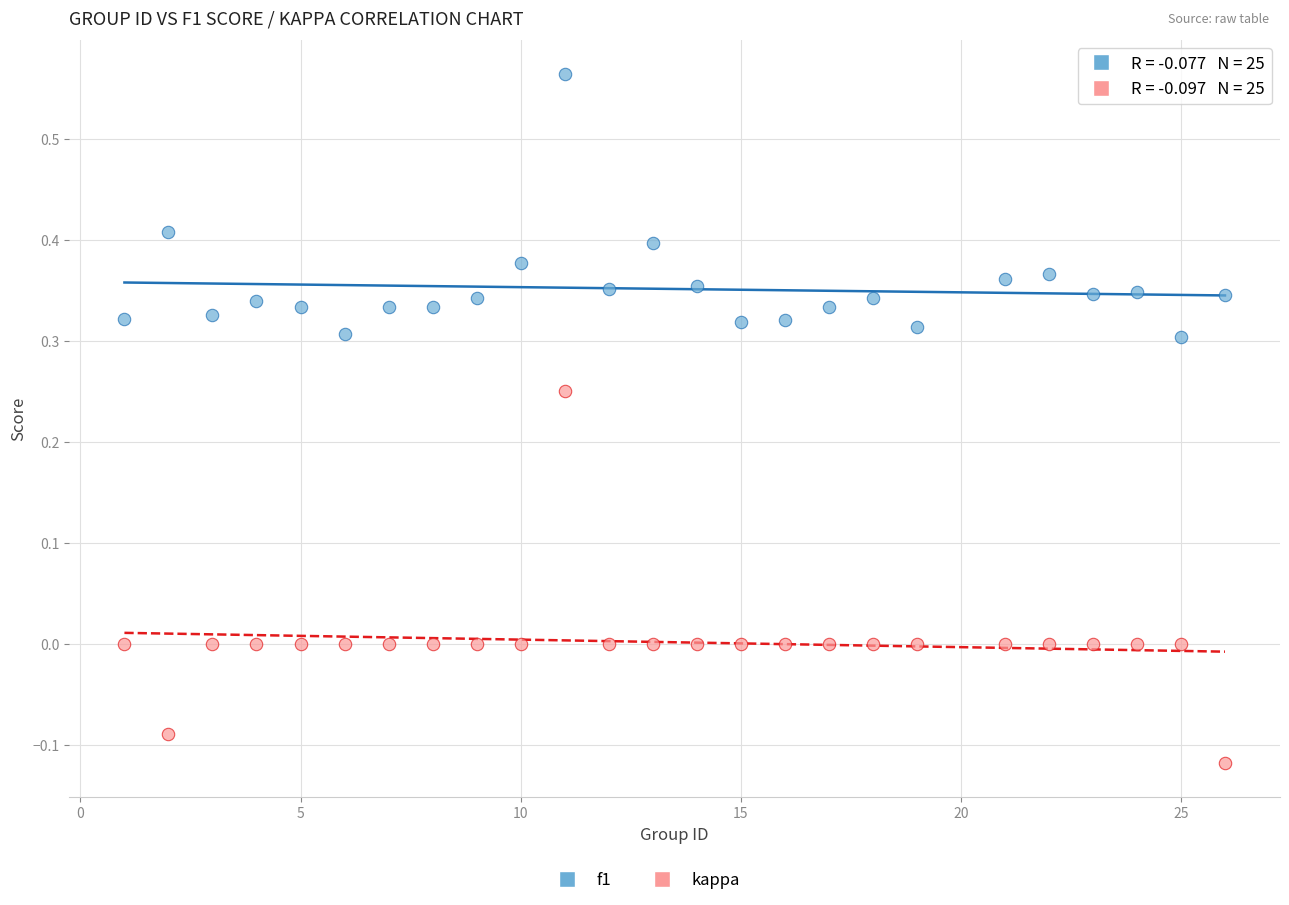

Which series reaches the maximum Y coordinate?

f1